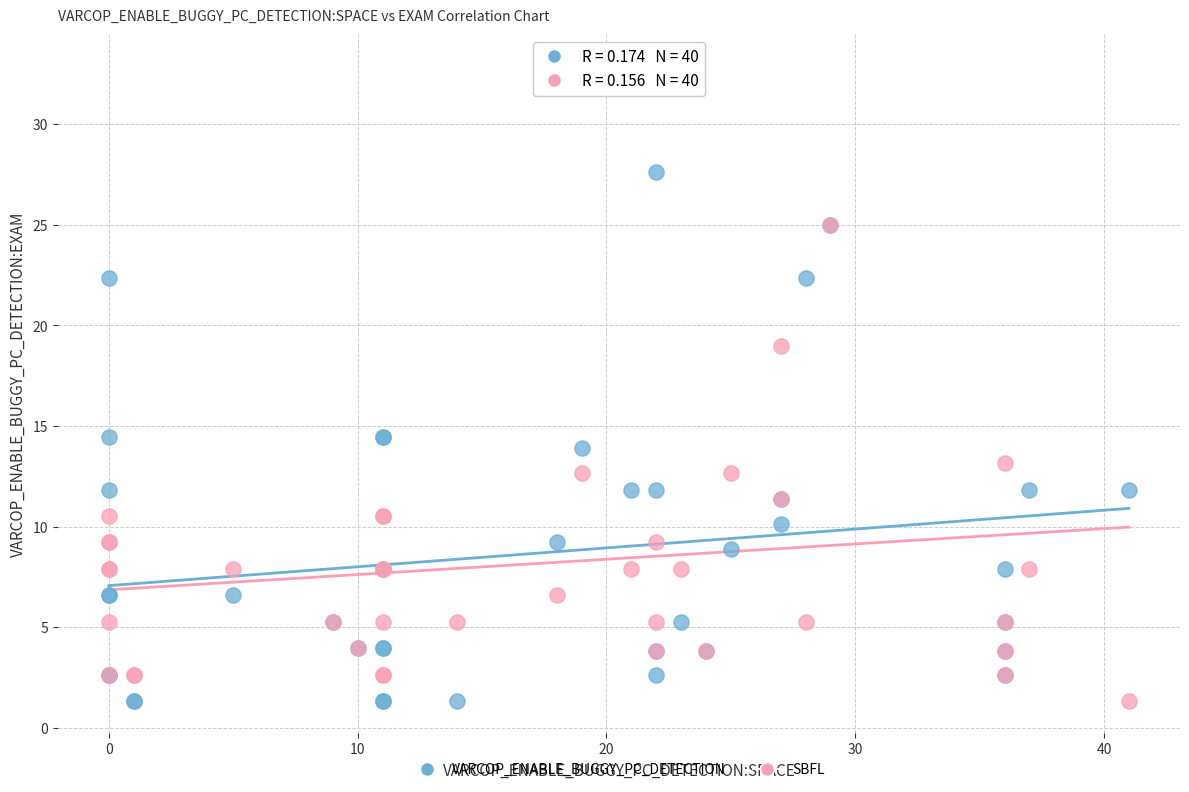

Which series contains the highest Y value?

SBFL